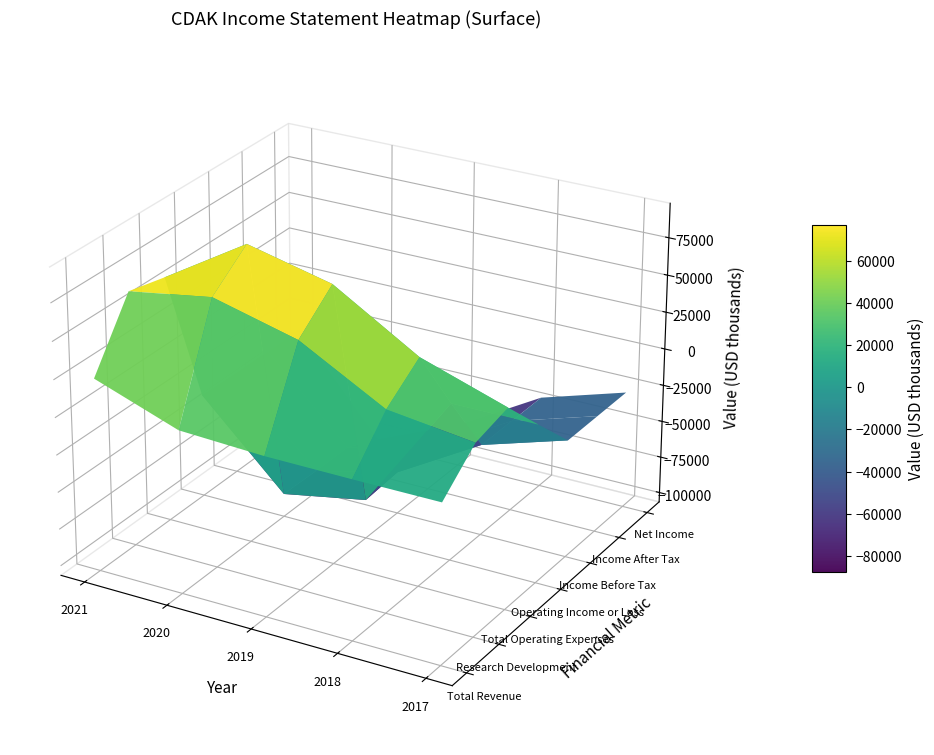

What is the difference between the highest and lowest values at 2020?

196300